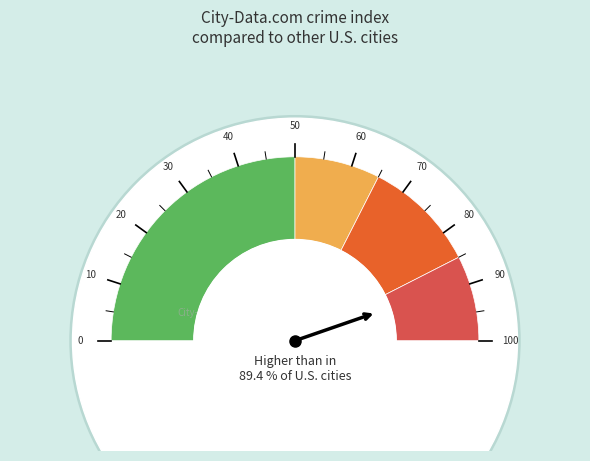

Which slice is the smallest?

10